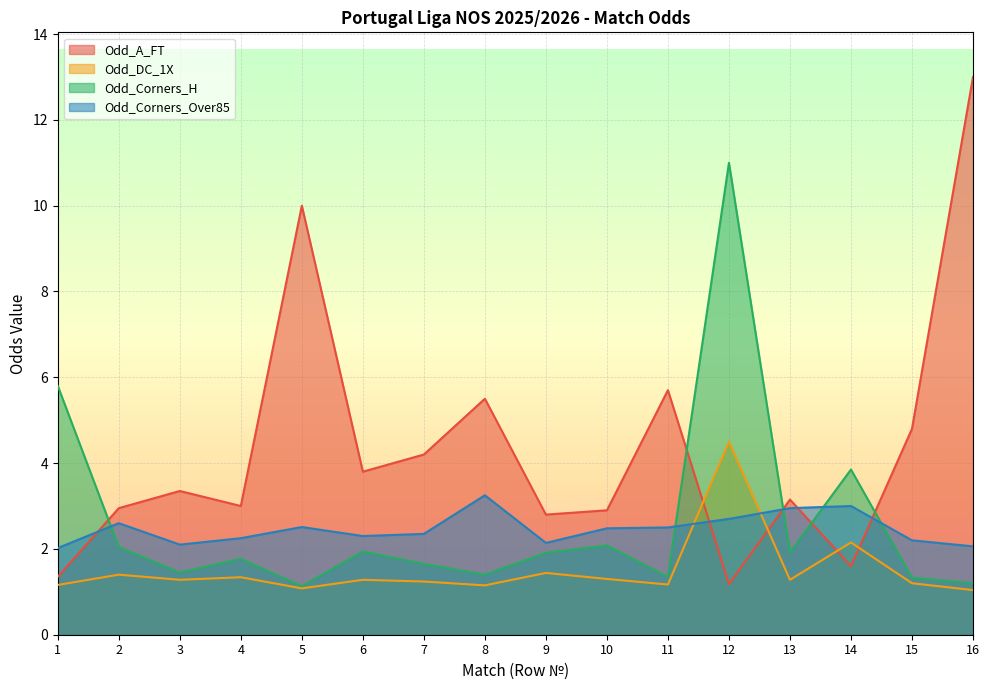

Between 6 and 9, which is larger?

6